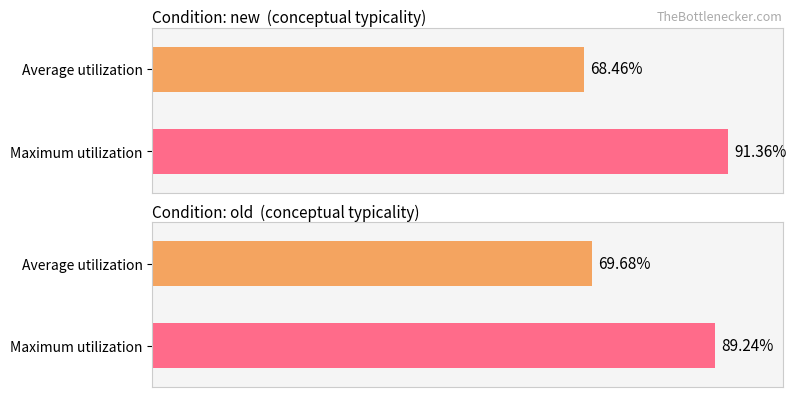

What are all the series names shown in the legend?

Average utilization, Maximum utilization